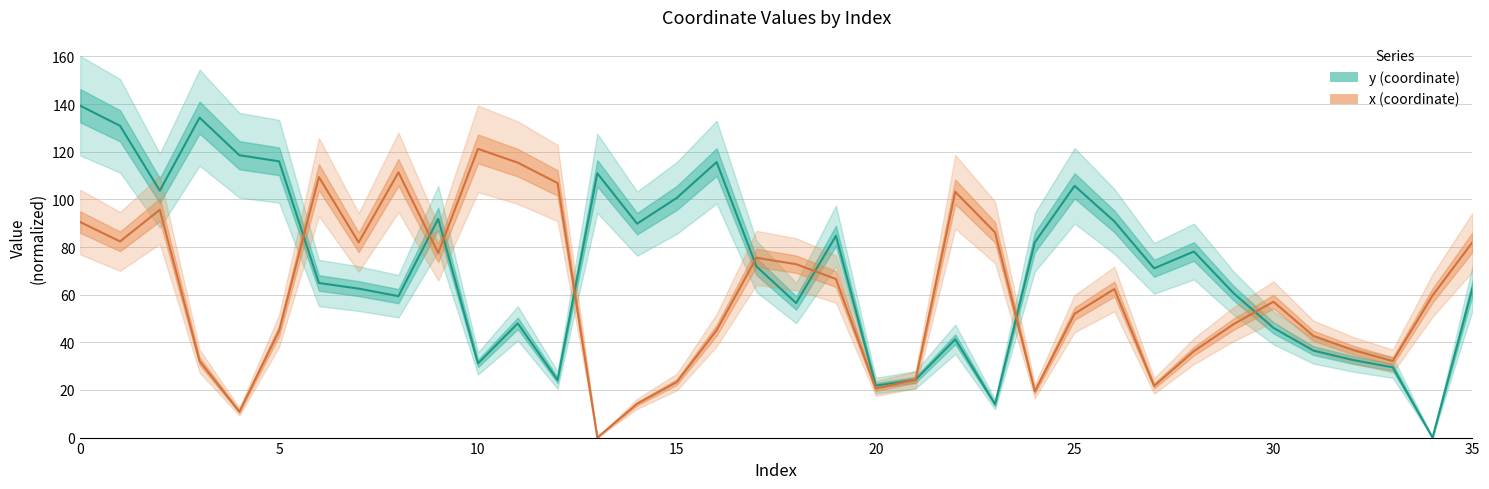

At which label does x (coordinate) reach its minimum?

13